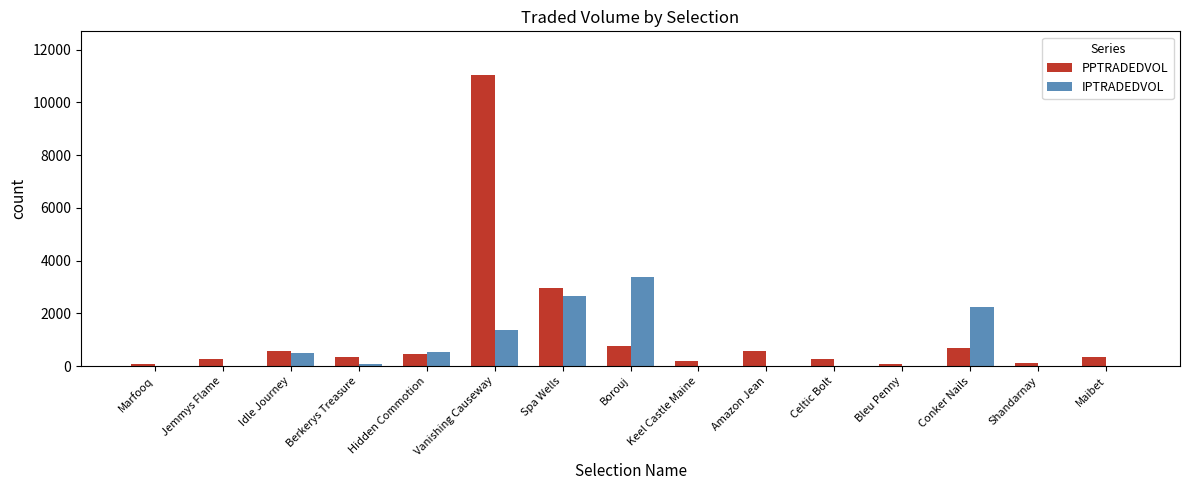

What are all the series names shown in the legend?

PPTRADEDVOL, IPTRADEDVOL